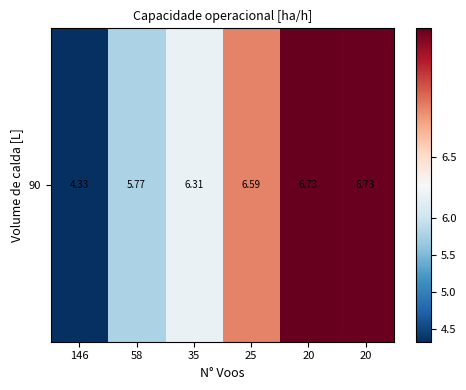

Where is the data nearest to the value 5?

146